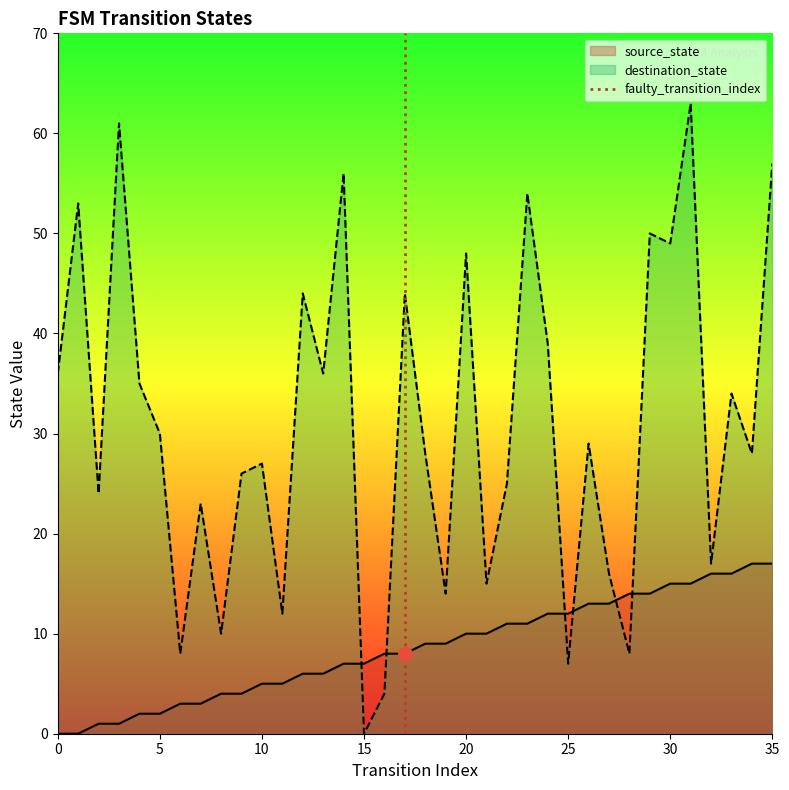

What is the maximum value for destination_state?

63